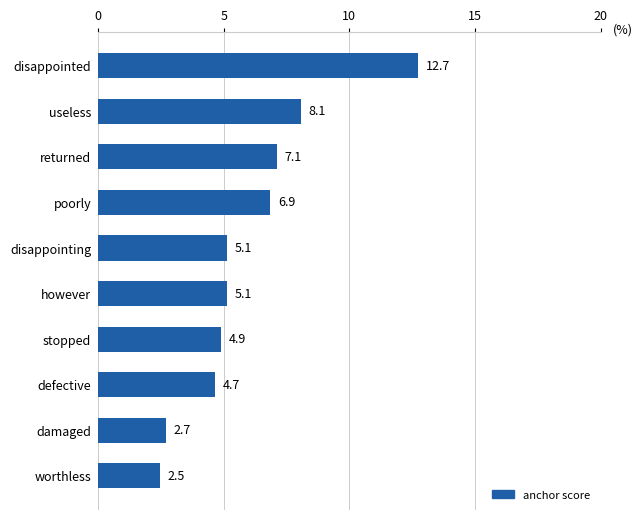

Which label corresponds to the smallest value in the chart?

worthless